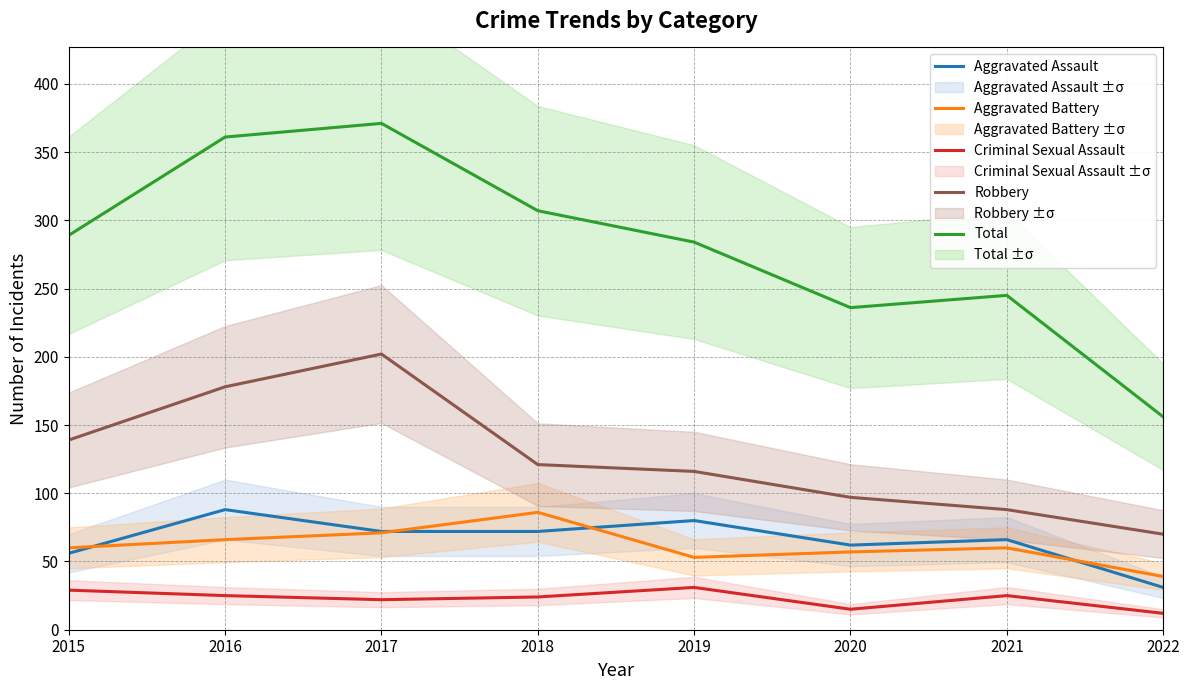

Which series has the largest range (max minus min)?

Total